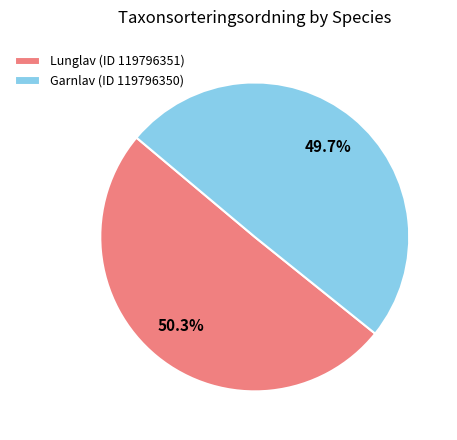

Which category has the biggest portion of the pie?

Lunglav (ID 119796351)